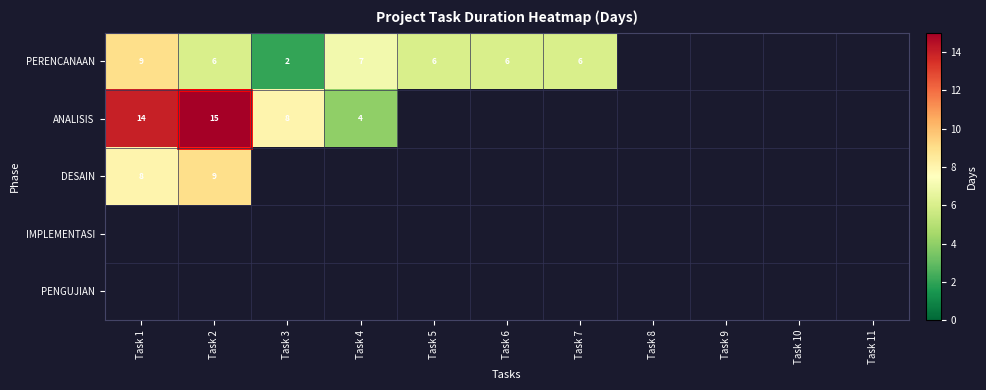

The value of PERENCANAAN at Task 3 is 1. True or false?

False